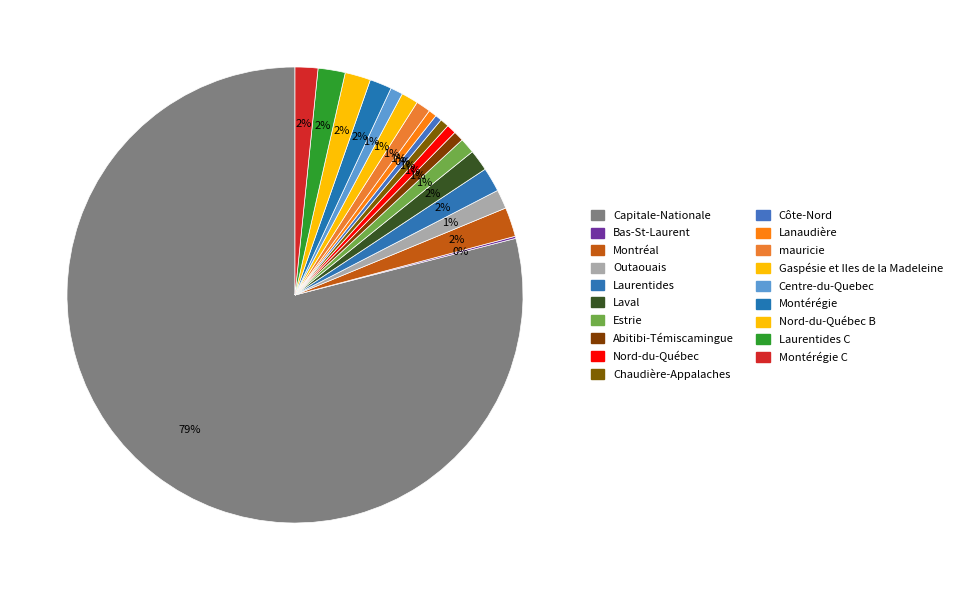

Count the number of slices in the pie.

20